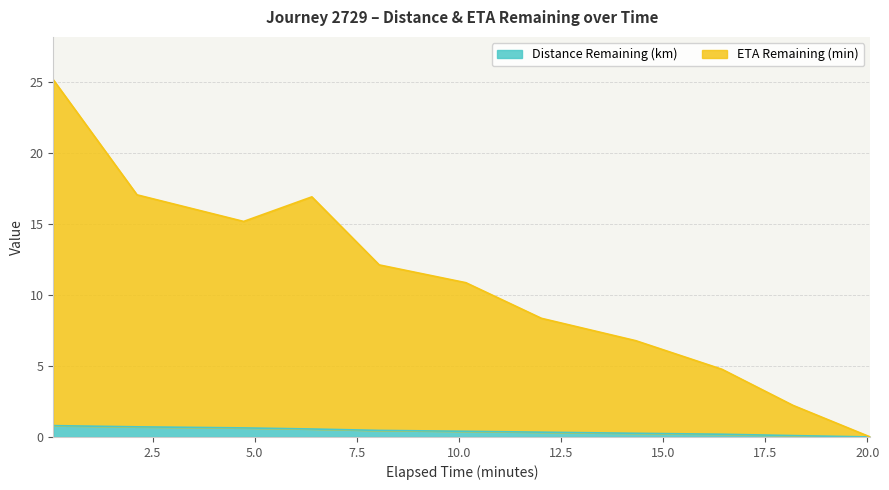

Does the chart have visible grid lines?

Yes